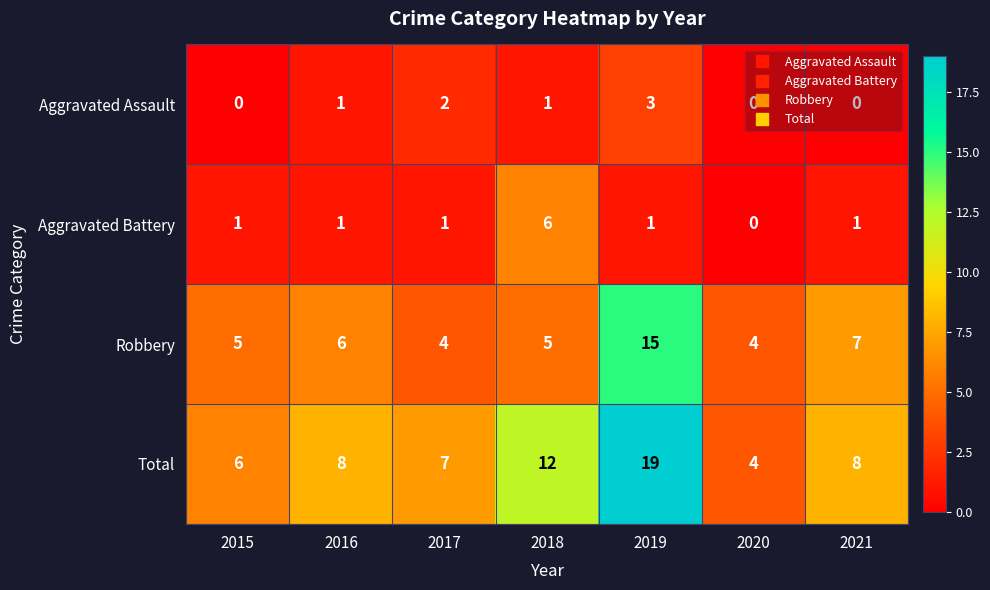

How many distinct data groups are displayed?

4